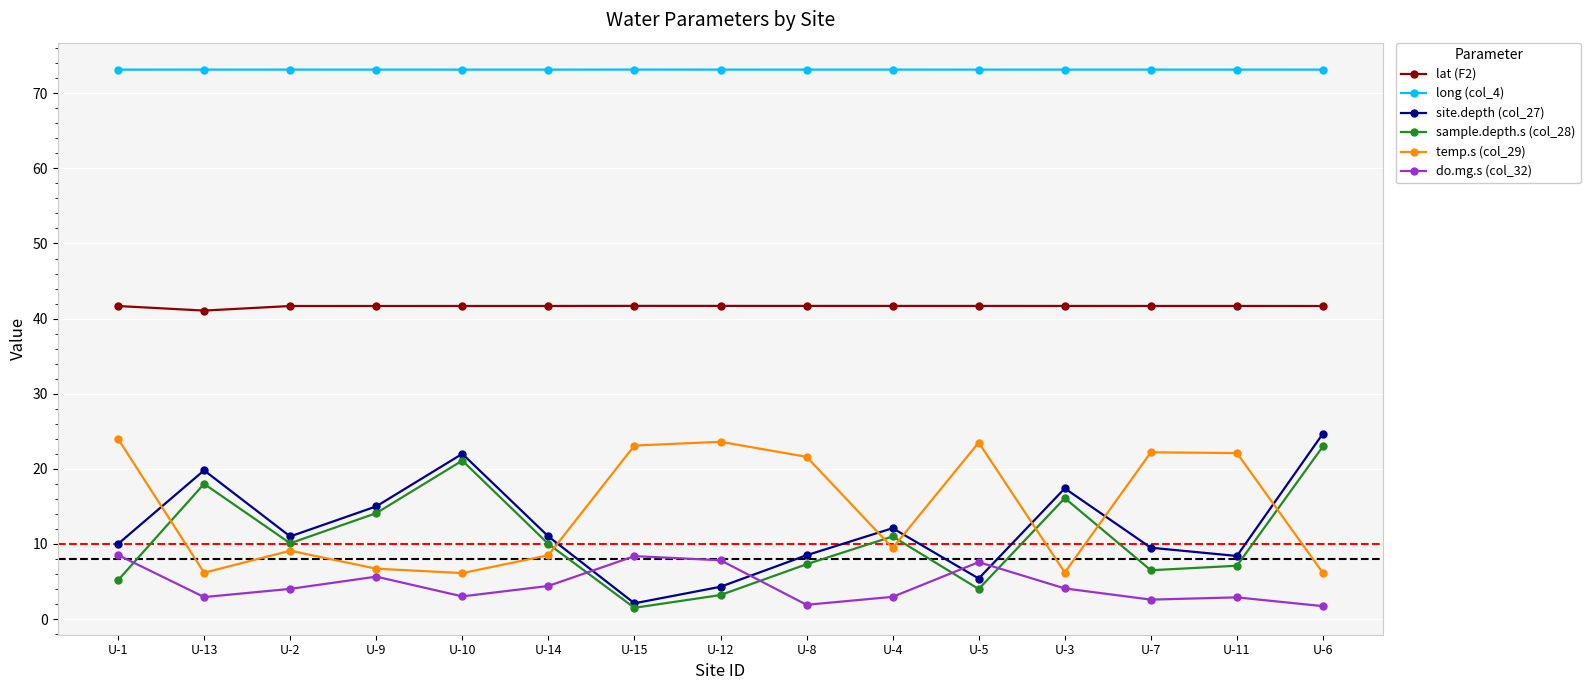

Is it true that temp.s (col_29) equals 1.9 at U-2?

False